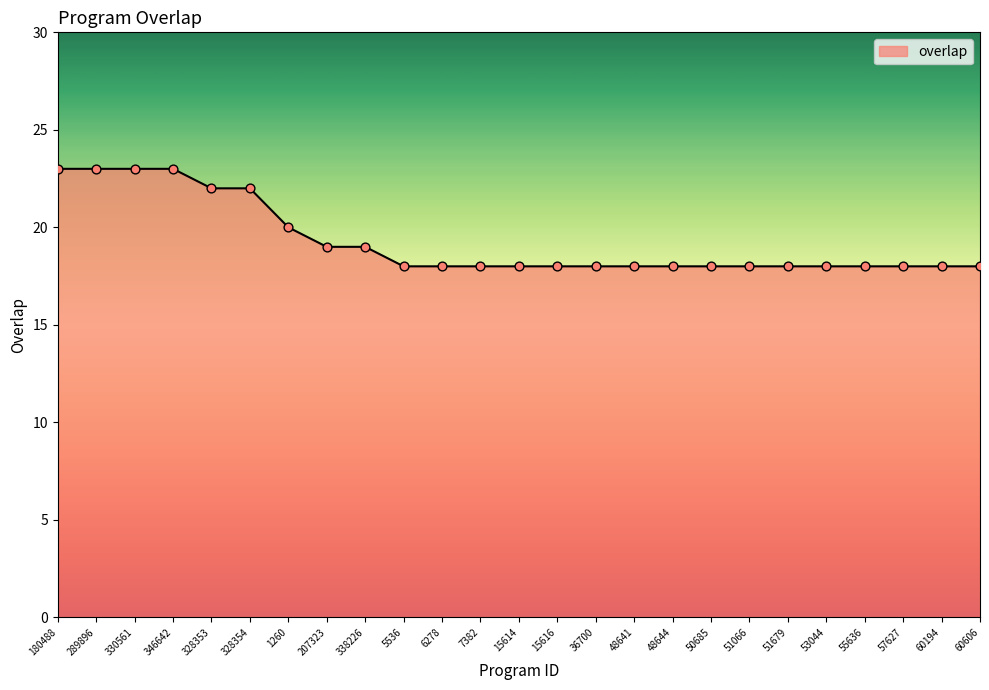

Approximately how many times larger is the value at 289896 compared to 48644?

1.3